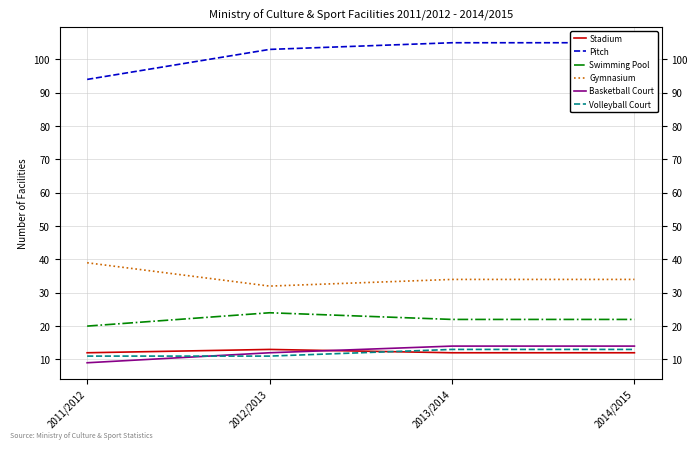

At how many categories does at least one series exceed 86?

4